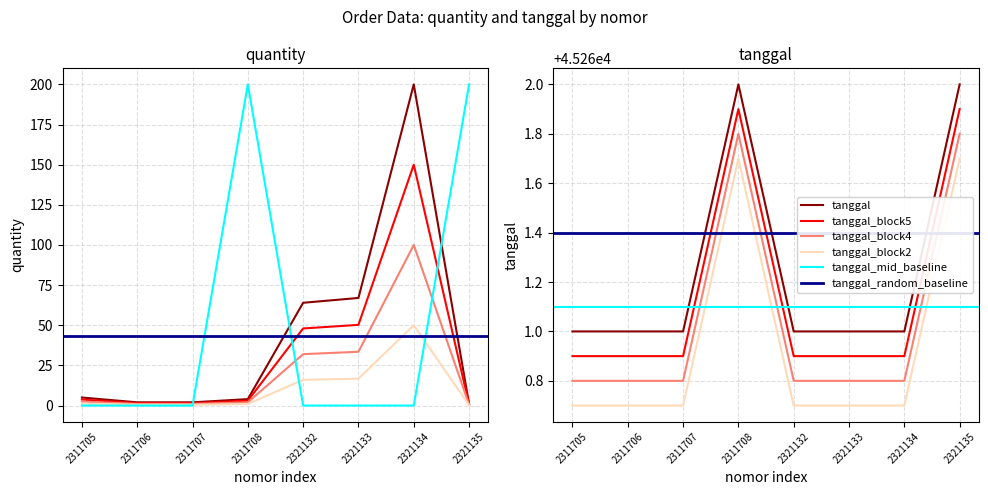

What is the lowest value of the tanggal_block4 series?

45260.8